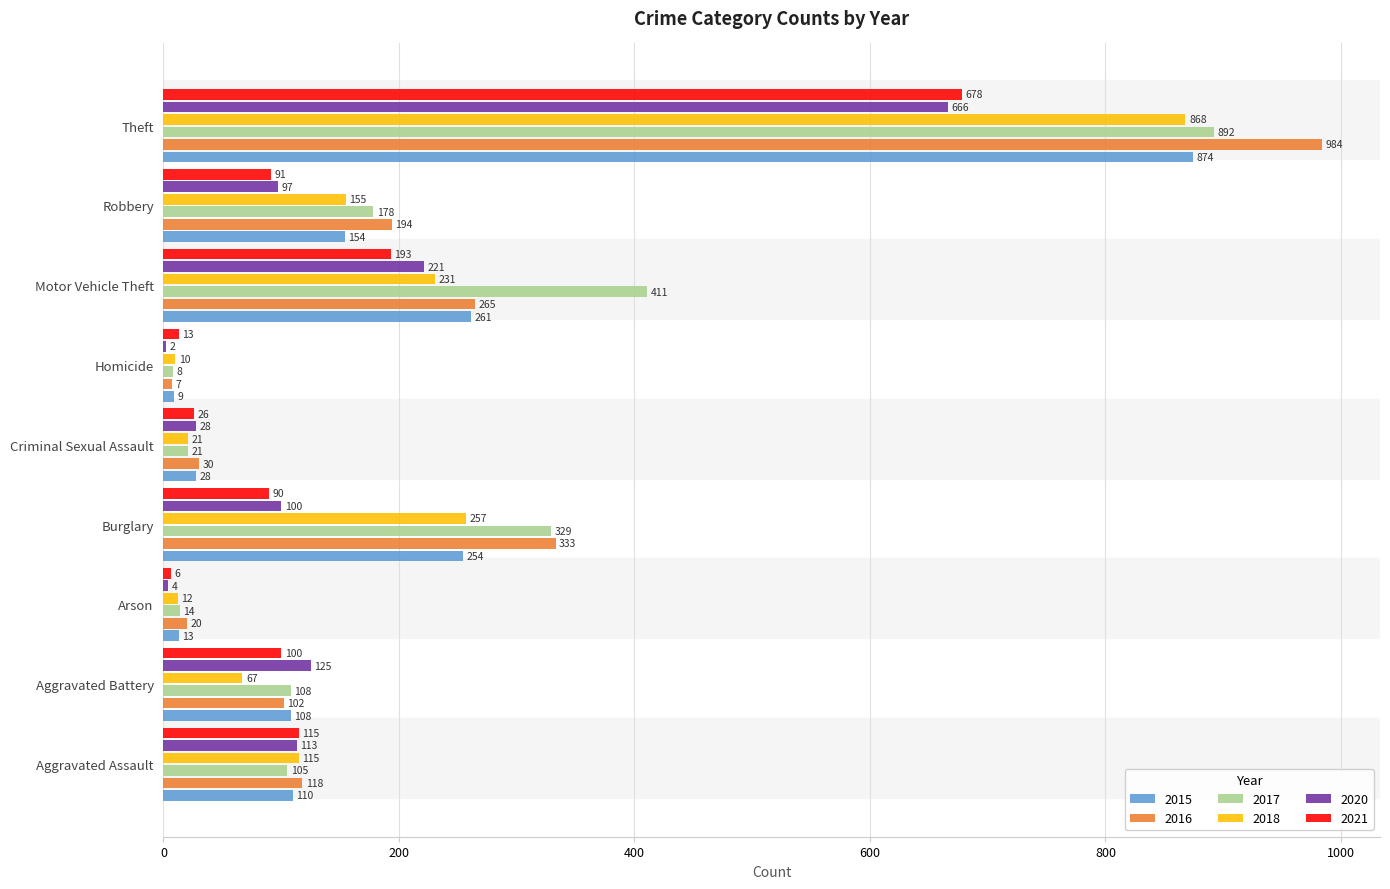

What is the maximum value shown in the chart?

984